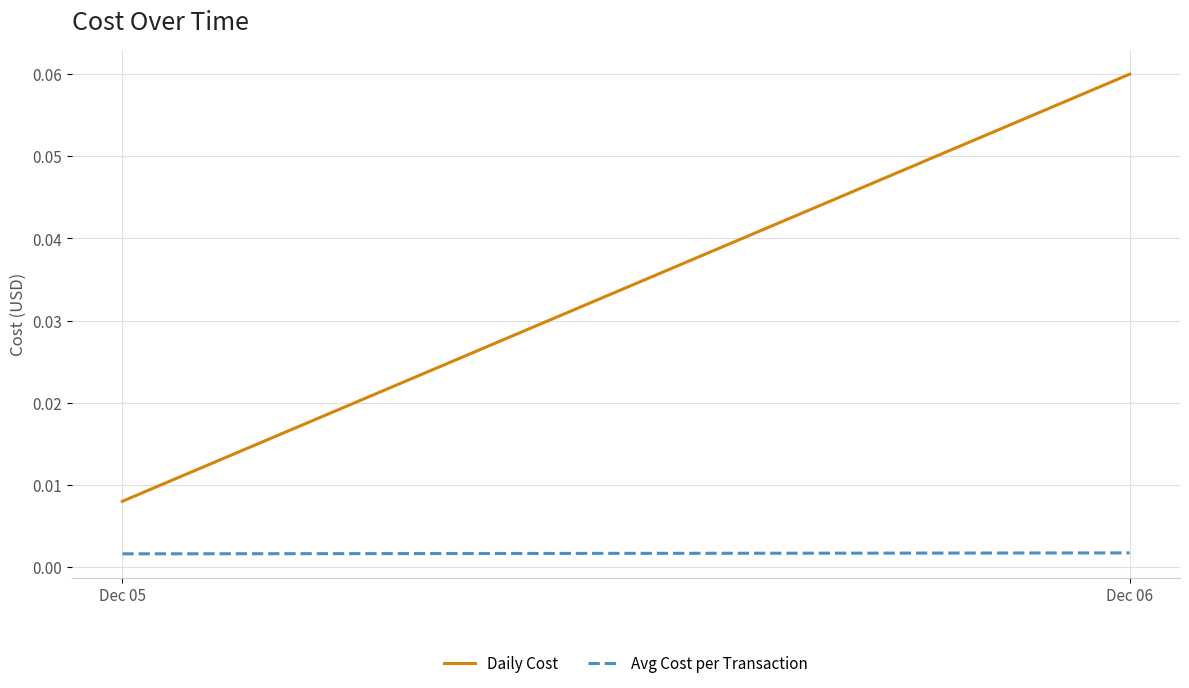

Is it true that Avg Cost per Transaction equals 0.0 at Dec 05?

True